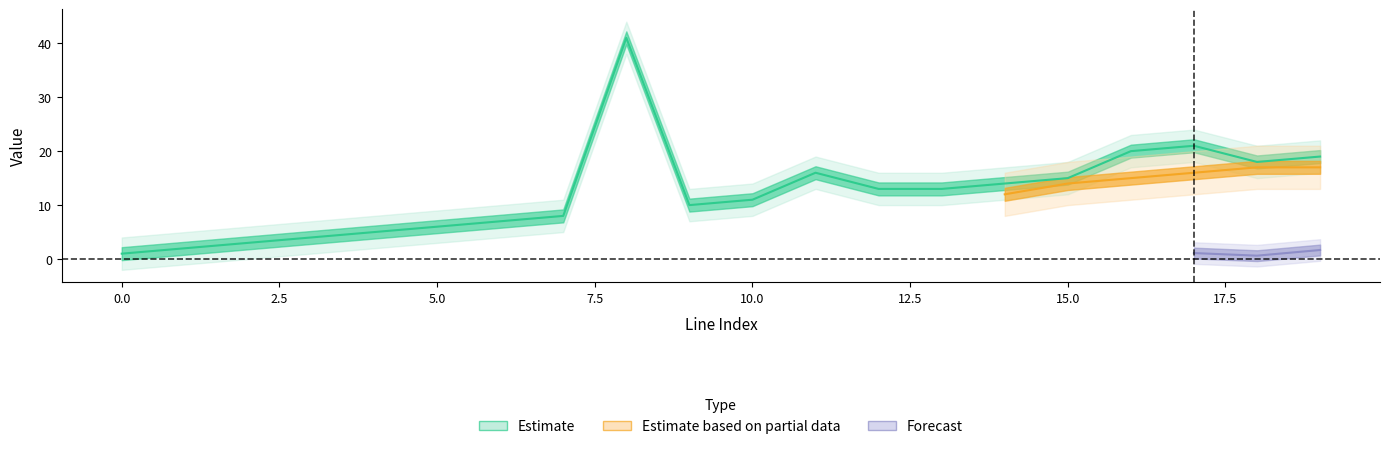

How many lines are shown in the chart?

3